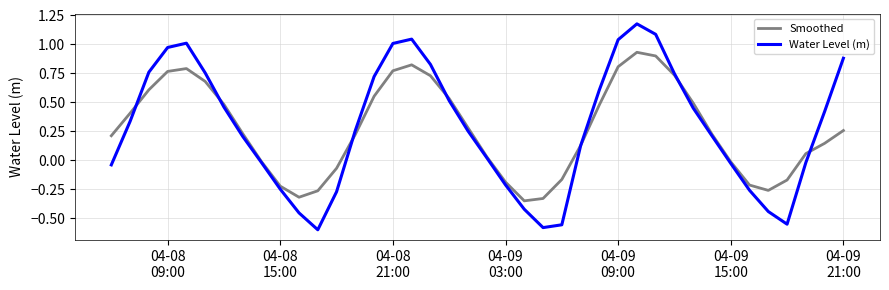

Which series has the largest range (max minus min)?

Water Level (m)